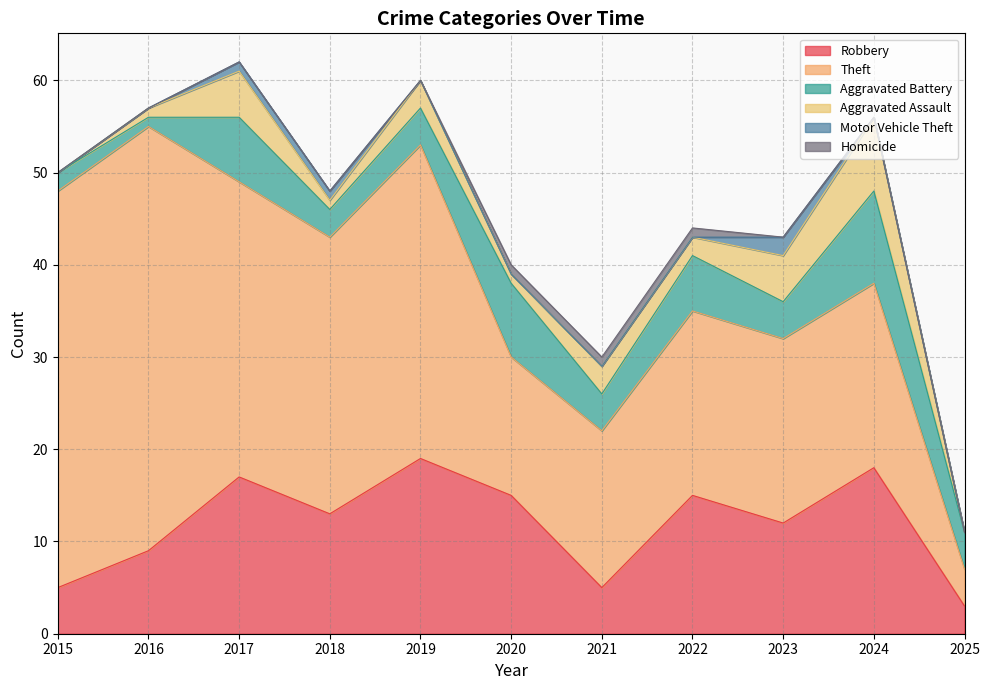

Reading left to right, extract all data points from this chart.

Robbery: 2015=5	2016=9	2017=17	2018=13	2019=19	2020=15	2021=5	2022=15	2023=12	2024=18	2025=3
Theft: 2015=43	2016=46	2017=32	2018=30	2019=34	2020=15	2021=17	2022=20	2023=20	2024=20	2025=4
Aggravated Battery: 2015=2	2016=1	2017=7	2018=3	2019=4	2020=8	2021=4	2022=6	2023=4	2024=10	2025=4
Aggravated Assault: 2015=0	2016=1	2017=5	2018=1	2019=3	2020=1	2021=3	2022=2	2023=5	2024=8	2025=0
Motor Vehicle Theft: 2015=0	2016=0	2017=1	2018=1	2019=0	2020=0	2021=0	2022=0	2023=2	2024=0	2025=0
Homicide: 2015=0	2016=0	2017=0	2018=0	2019=0	2020=1	2021=1	2022=1	2023=0	2024=0	2025=0